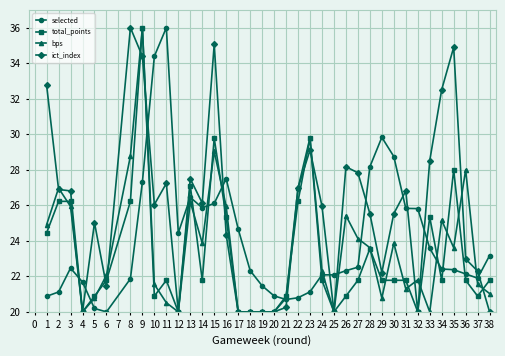

True or false: total_points and bps cross at least once.

True